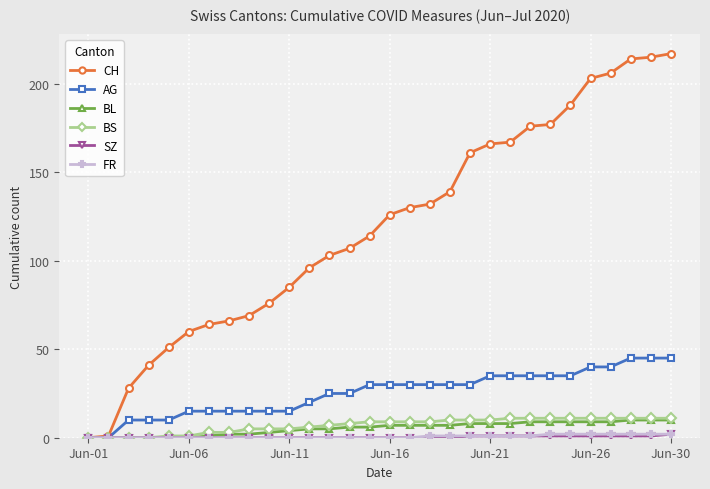

Which series has the widest spread of values?

CH